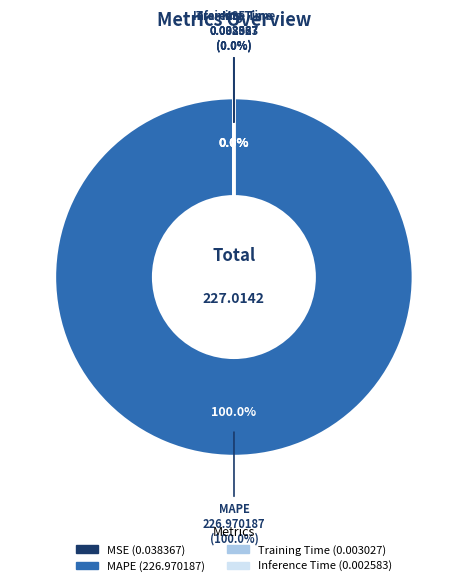

To the nearest percent, what is the difference between the MSE and MAPE slice percentages?

100%